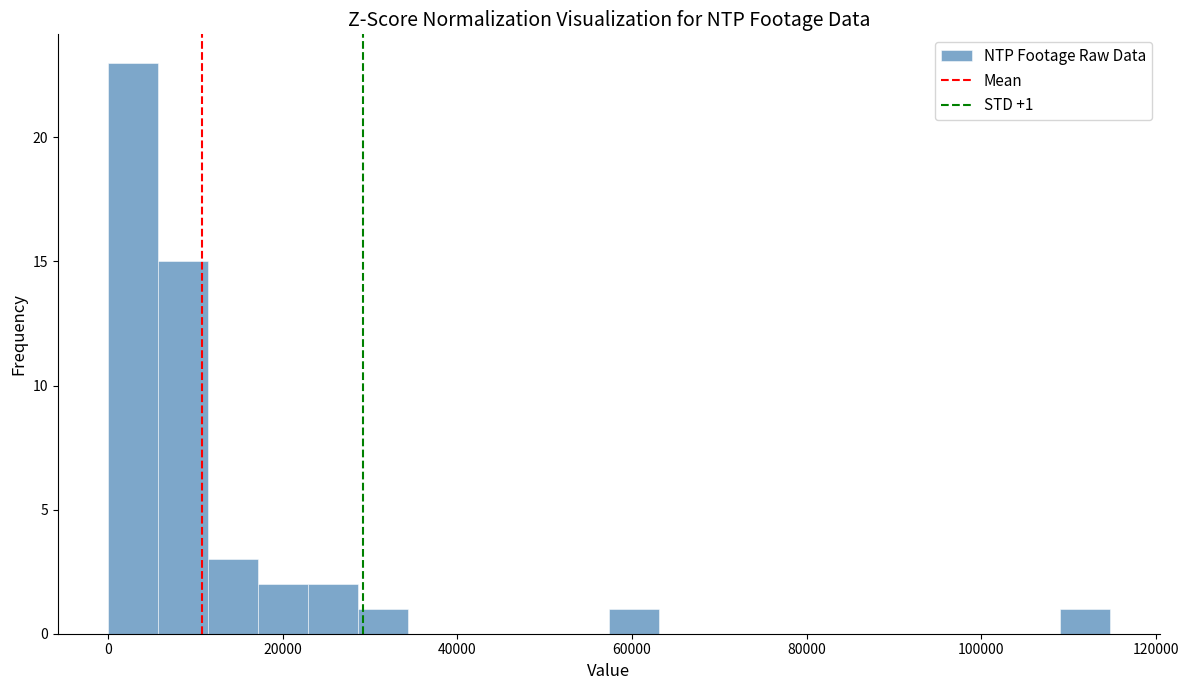

Read against the x-axis, roughly where is the centre of the tallest bar?

2000